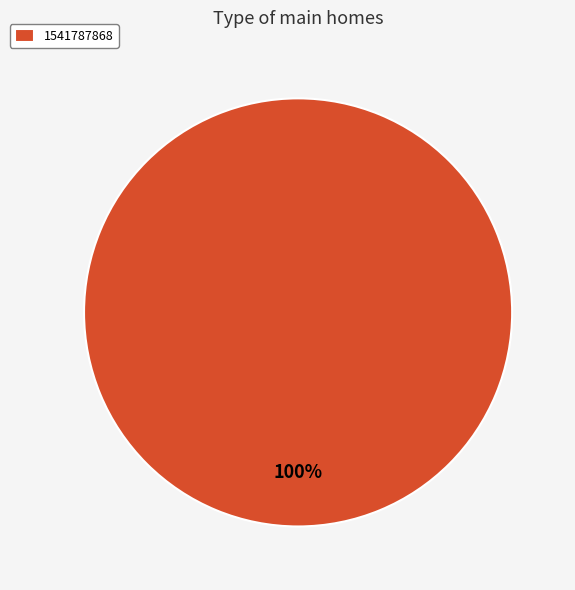

How many segments does this pie chart have?

1